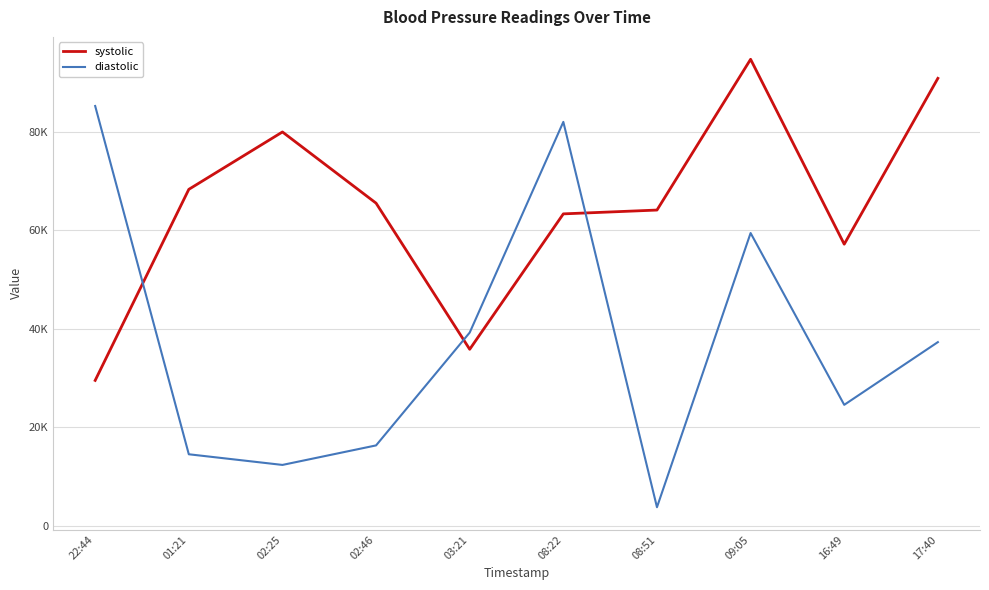

What is the sum of all diastolic values?

374943